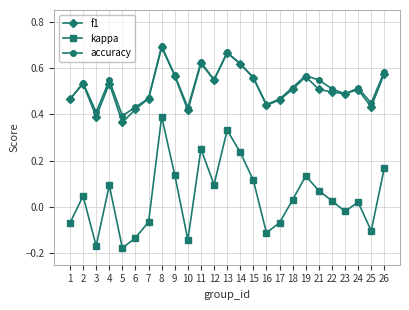

Which series has the widest spread of values?

kappa